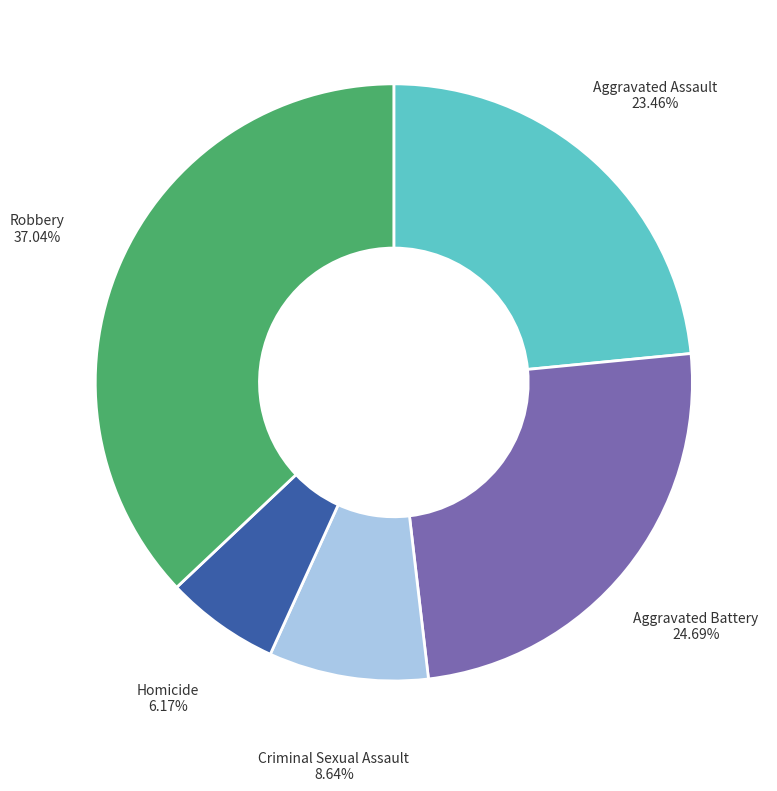

What is the largest slice in the pie chart?

Robbery